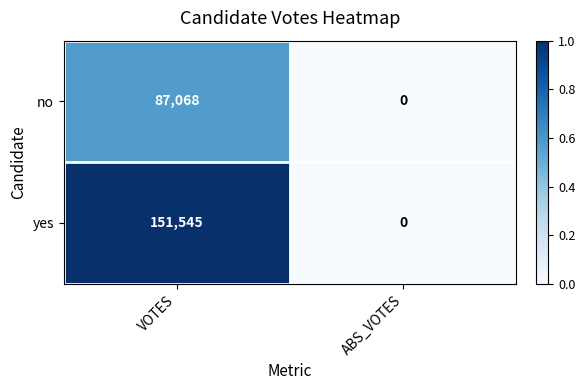

How many distinct data groups are displayed?

2